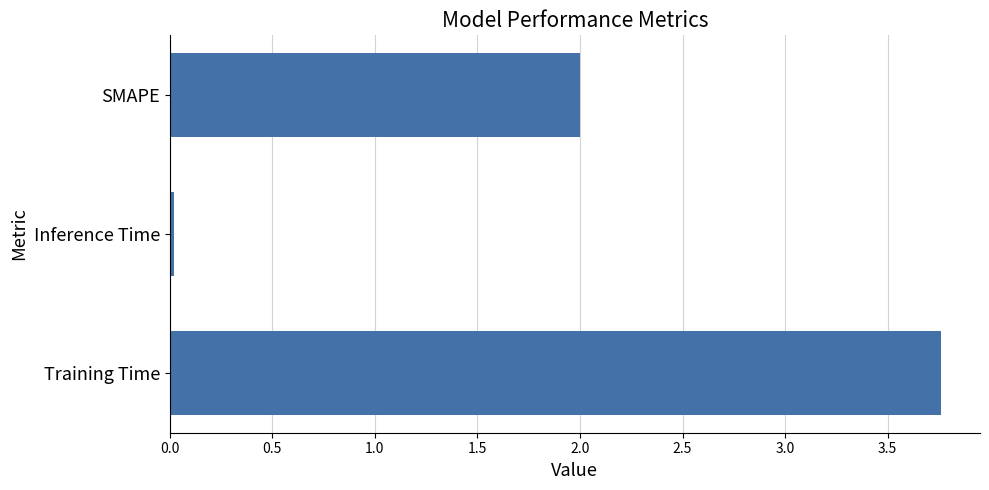

What is the sum of the values at SMAPE and Training Time?

5.8